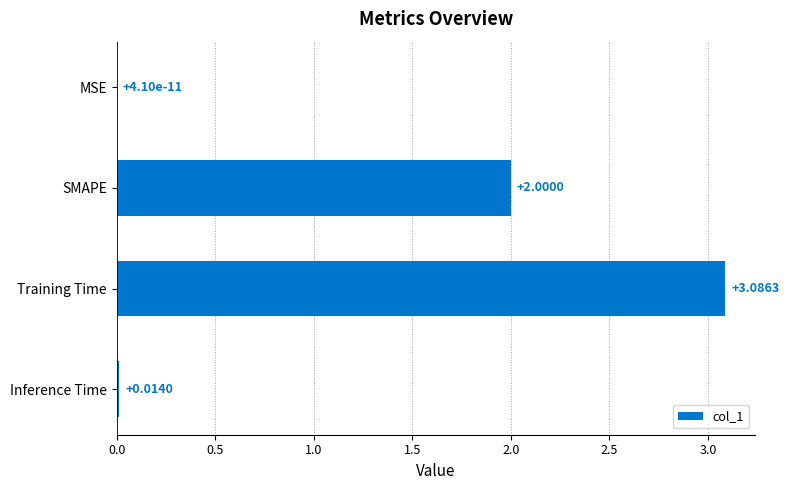

Which has a higher value, Training Time or MSE?

Training Time